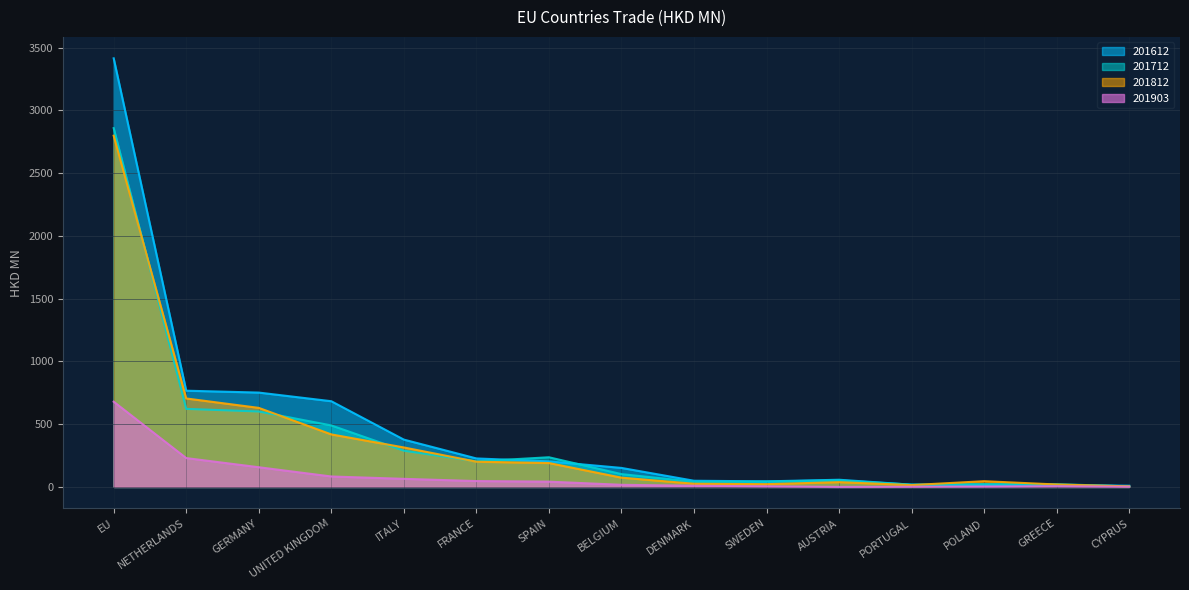

How many categories are shown in the chart?

15